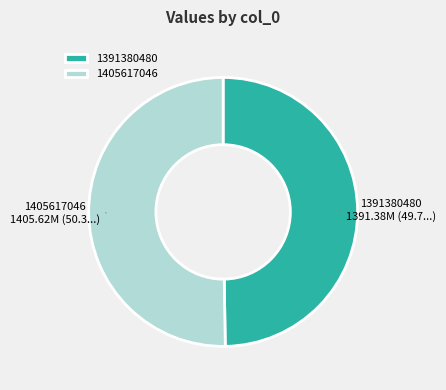

What is the largest slice in the pie chart?

1405617046